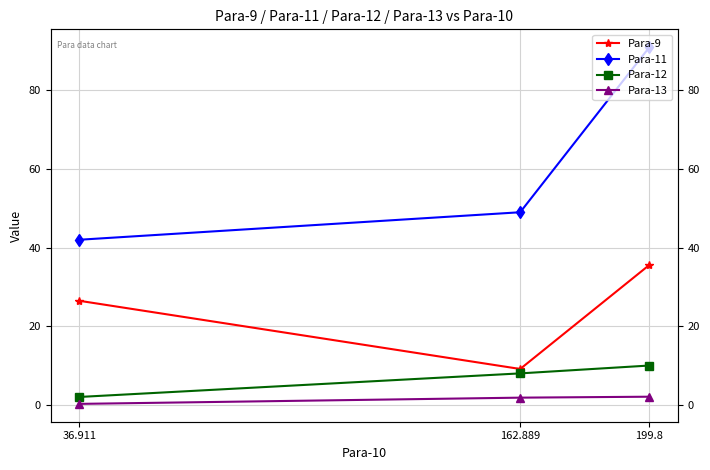

List the labels in order of Para-12 value, smallest first.

36.911, 162.889, 199.8